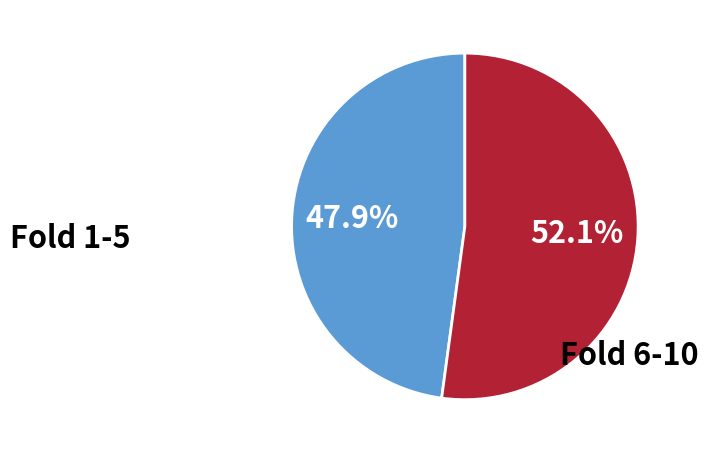

To the nearest percent, what is the average slice percentage?

50%